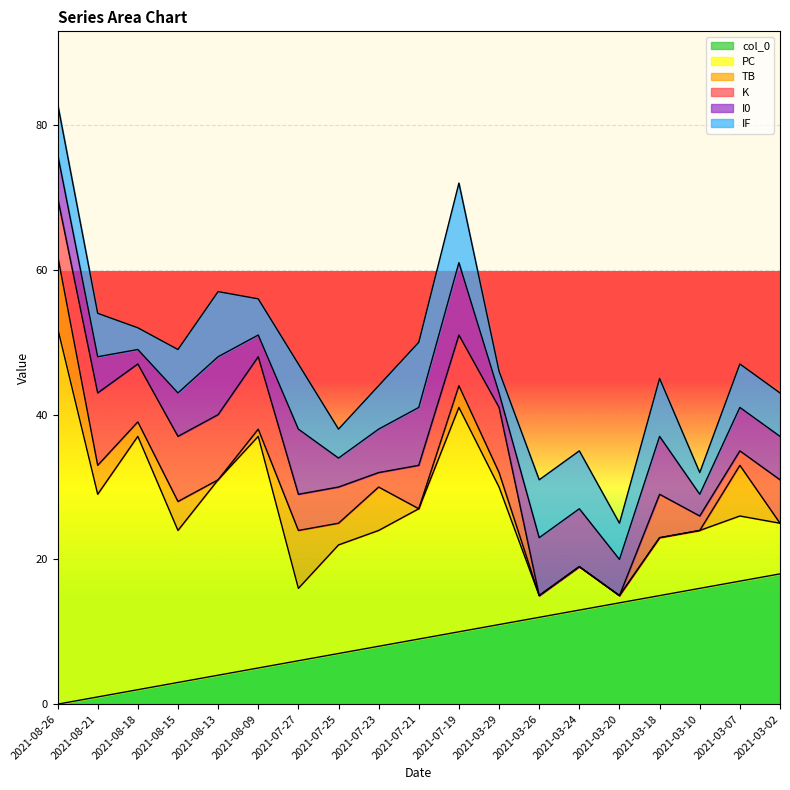

List the series in order of their peak value, highest first.

PC, col_0, IF, TB, K, I0